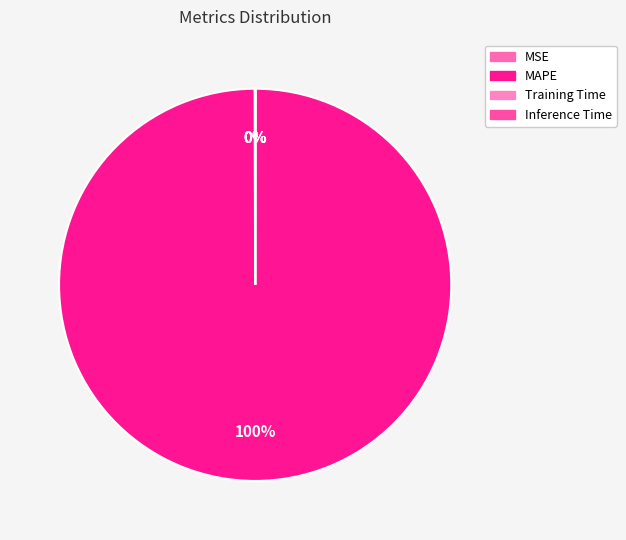

To the nearest percent, what is the difference between the largest and smallest slice percentages?

100%